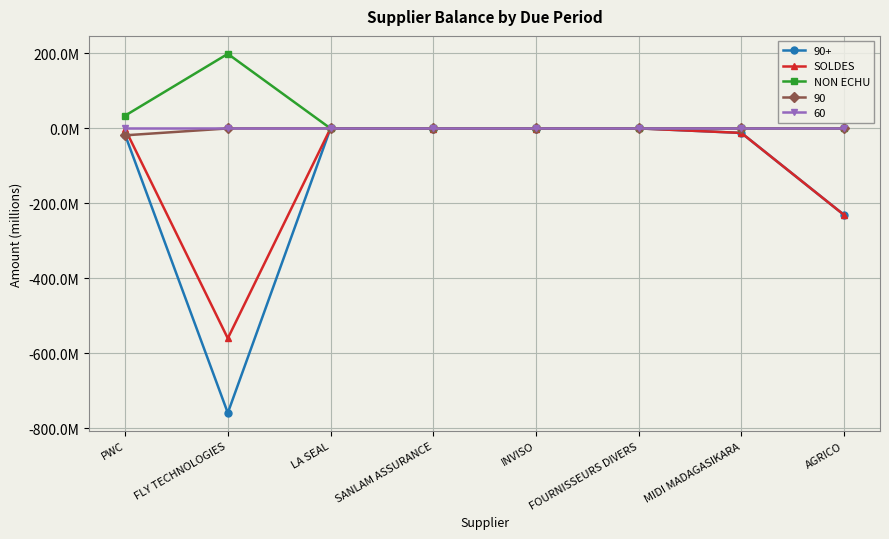

True or false: NON ECHU has a value of 103650249.5 at LA SEAL.

False